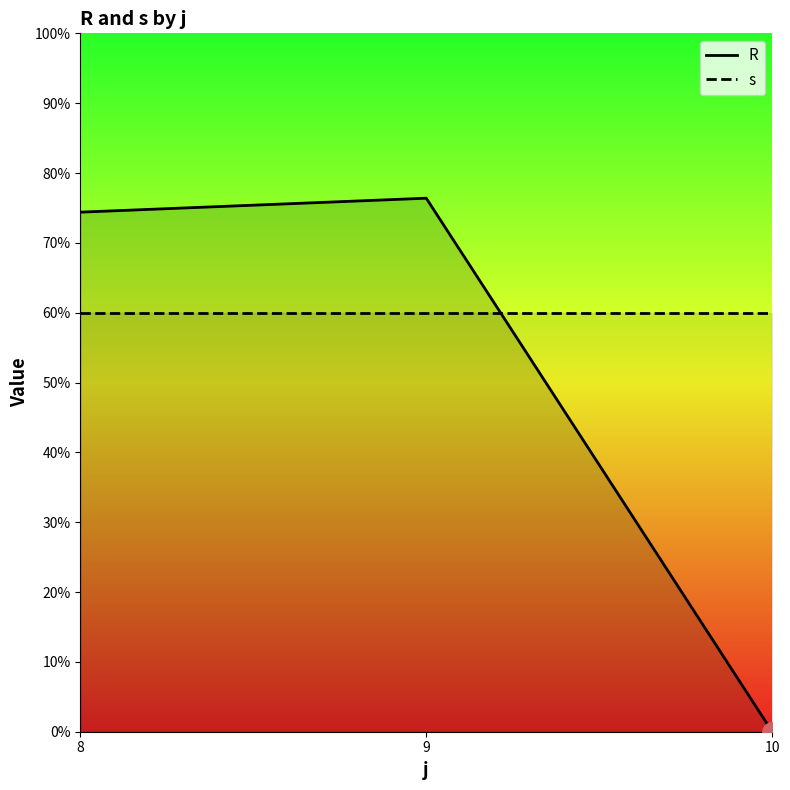

List the series in order of their peak value, highest first.

R, s